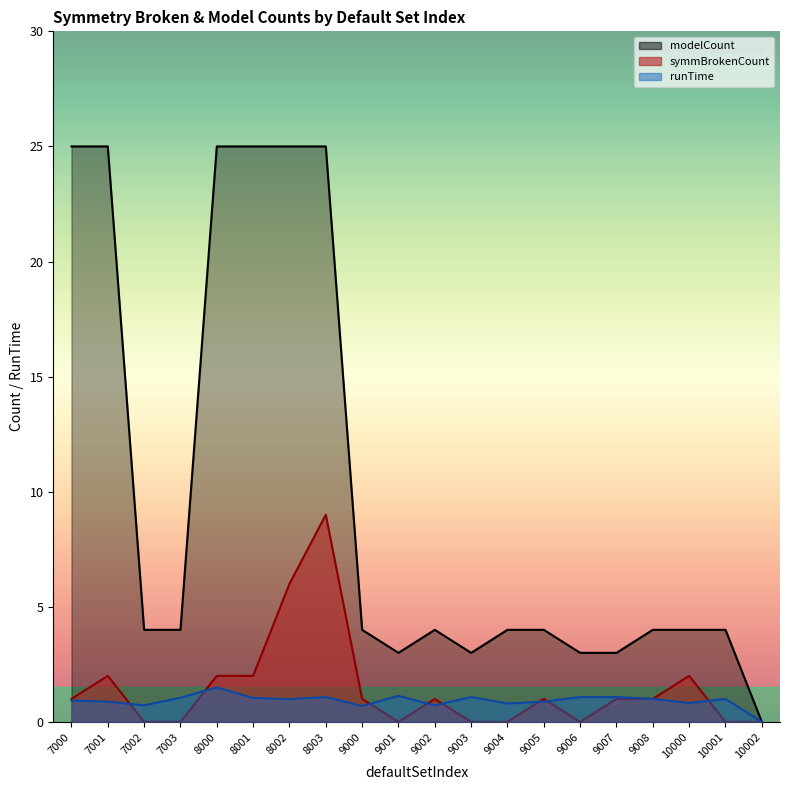

Count the number of data series in this chart.

3